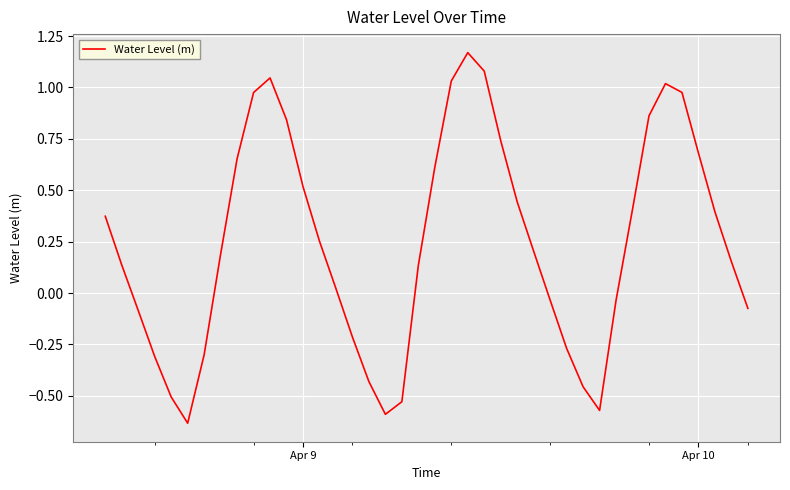

What is the difference between the maximum and minimum values?

1.8